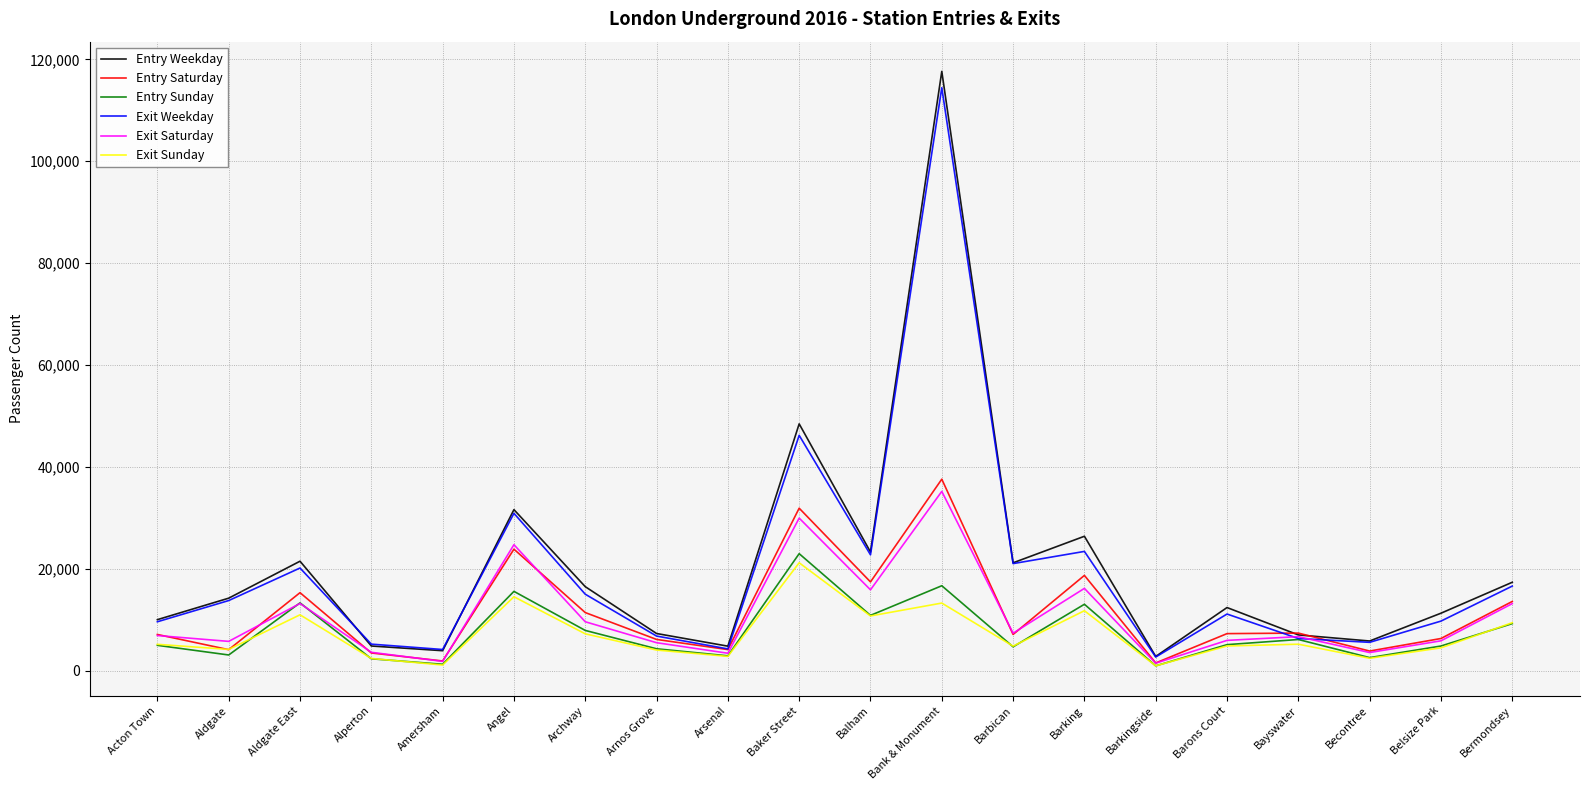

What is the difference between the second highest and minimum values in the Entry Saturday series?

30384